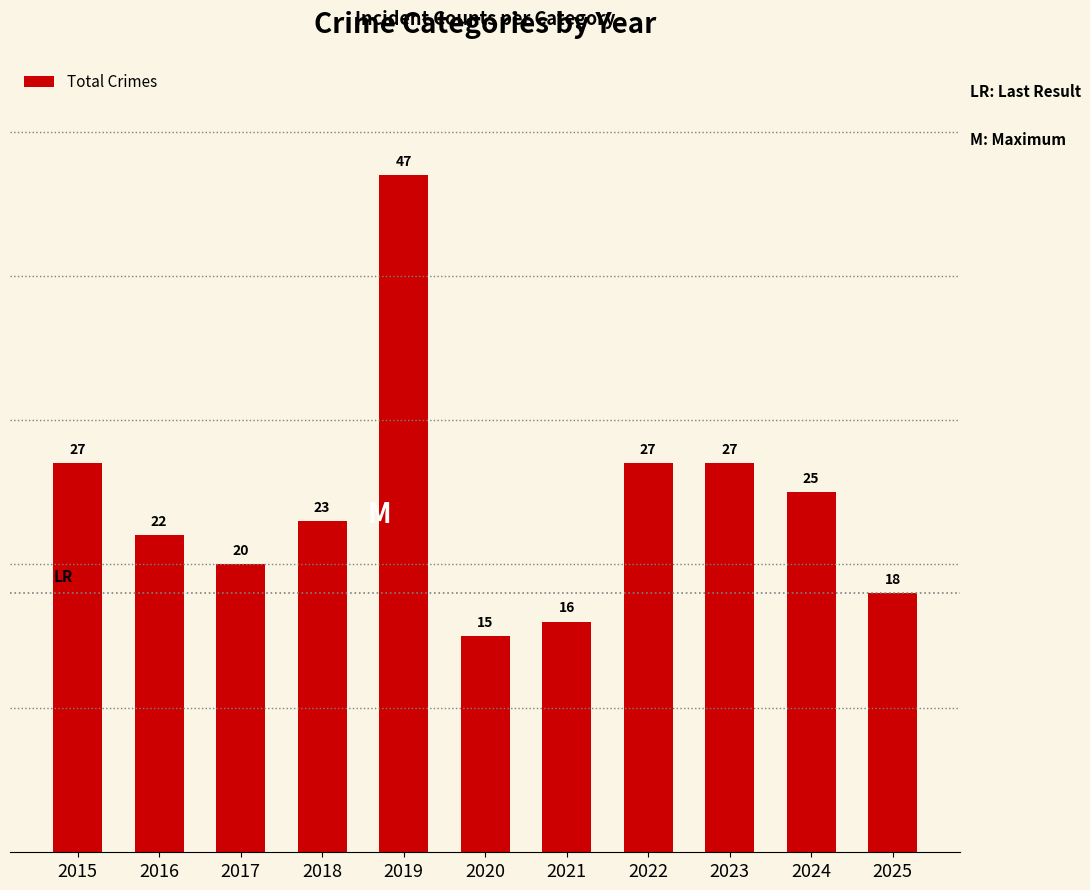

Is it true that the value at 2022 is 27?

True